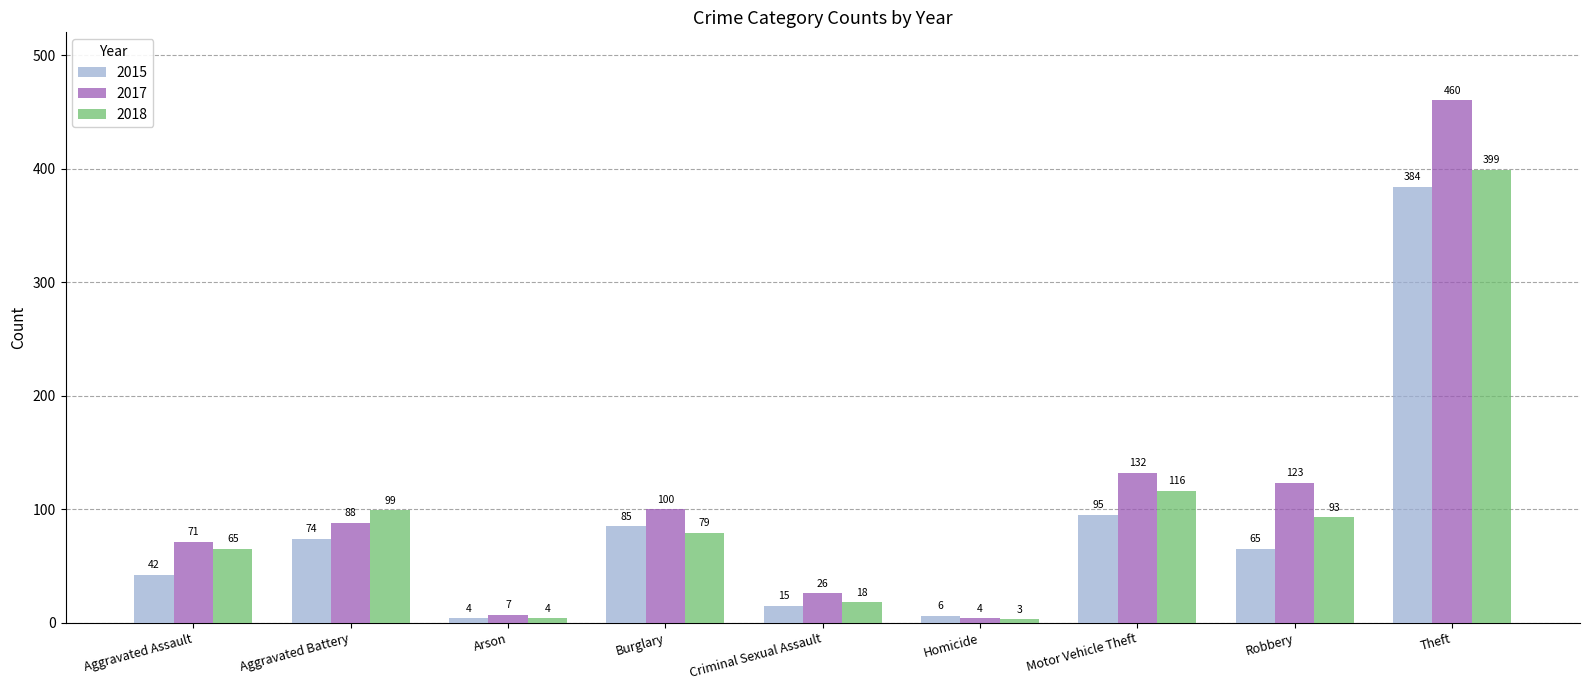

What position from the left is Aggravated Assault?

1